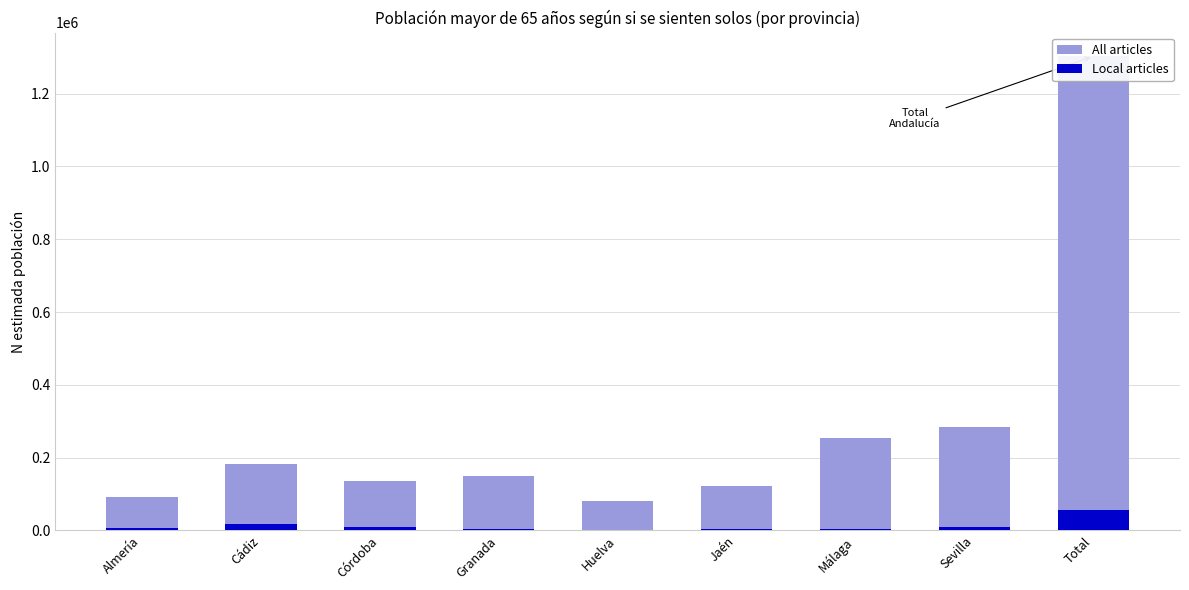

List the series in order of their overall mean, lowest first.

Local articles, All articles